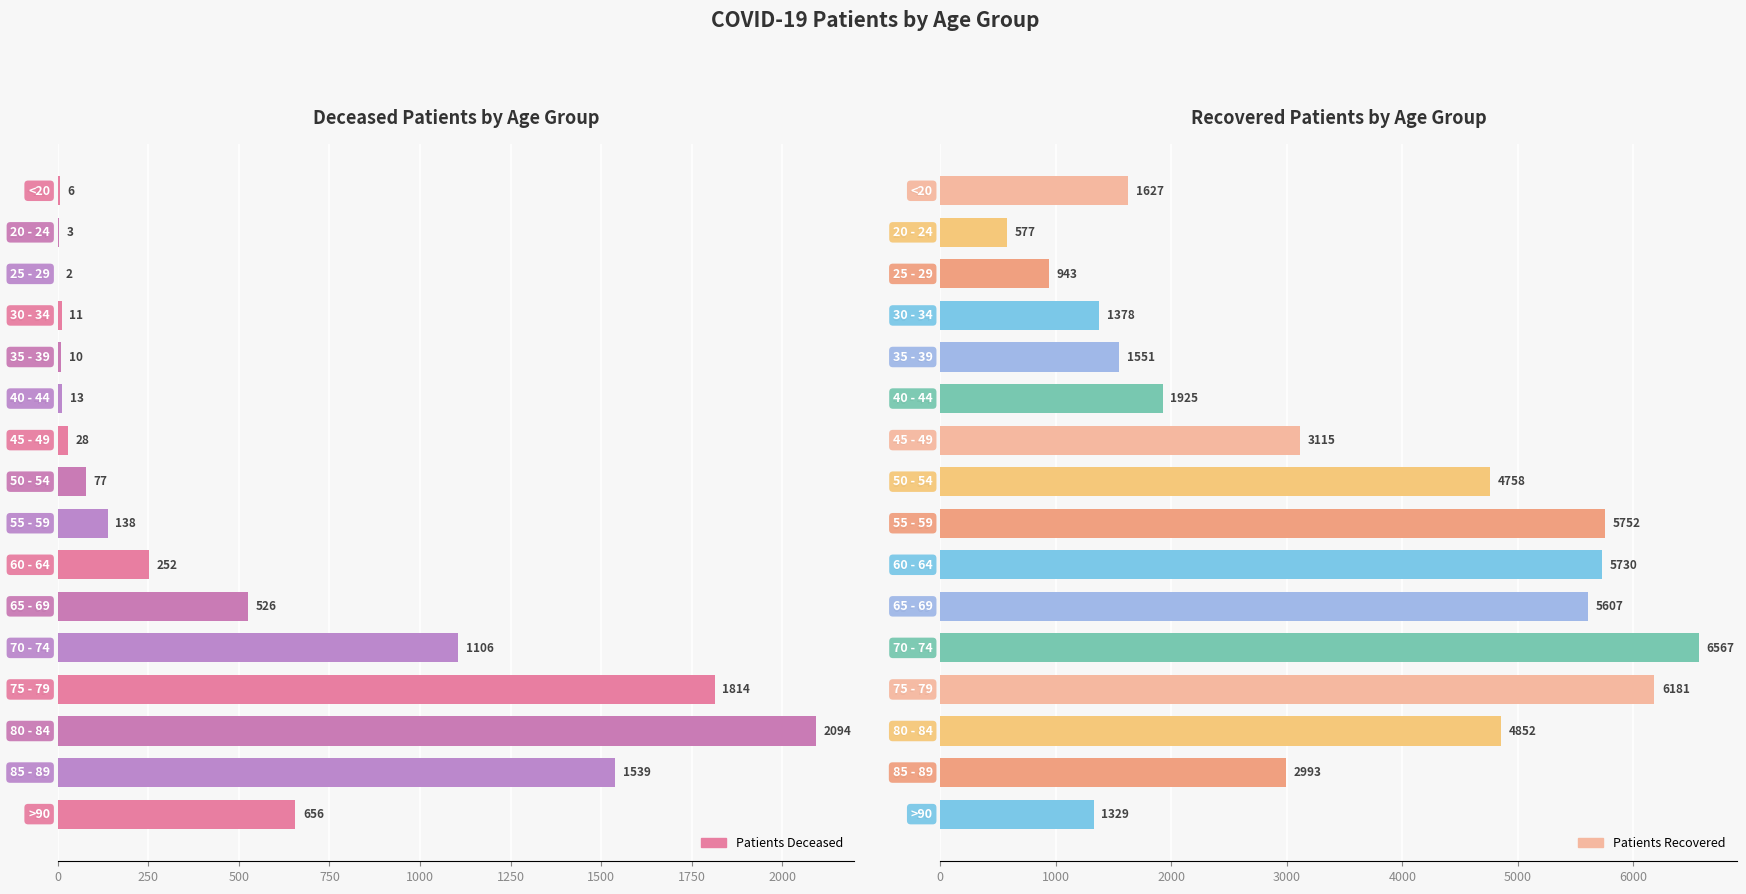

Reading left to right, extract all data points from this chart.

patients_deceased: 6	3	2	11	10	13	28	77	138	252	526	1106	1814	2094	1539	656
patients_recovered: 1627	577	943	1378	1551	1925	3115	4758	5752	5730	5607	6567	6181	4852	2993	1329